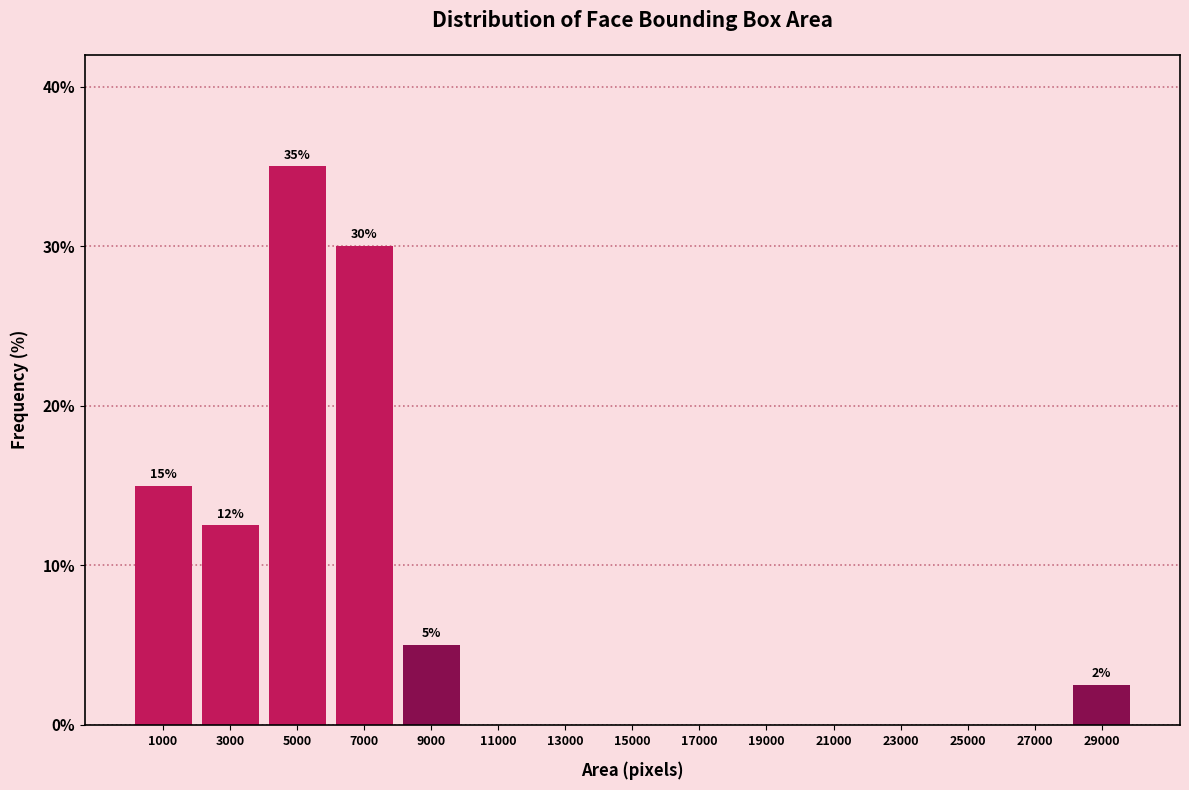

Over which range of the x-axis is the bar tallest?

4000 to 6000